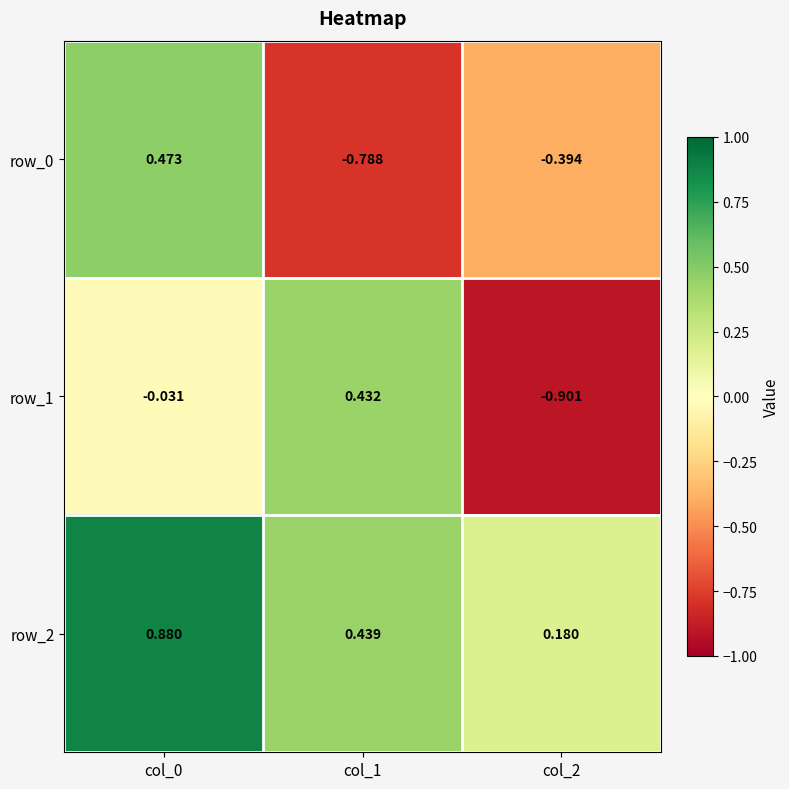

At which label does row_0 reach its peak?

col_0